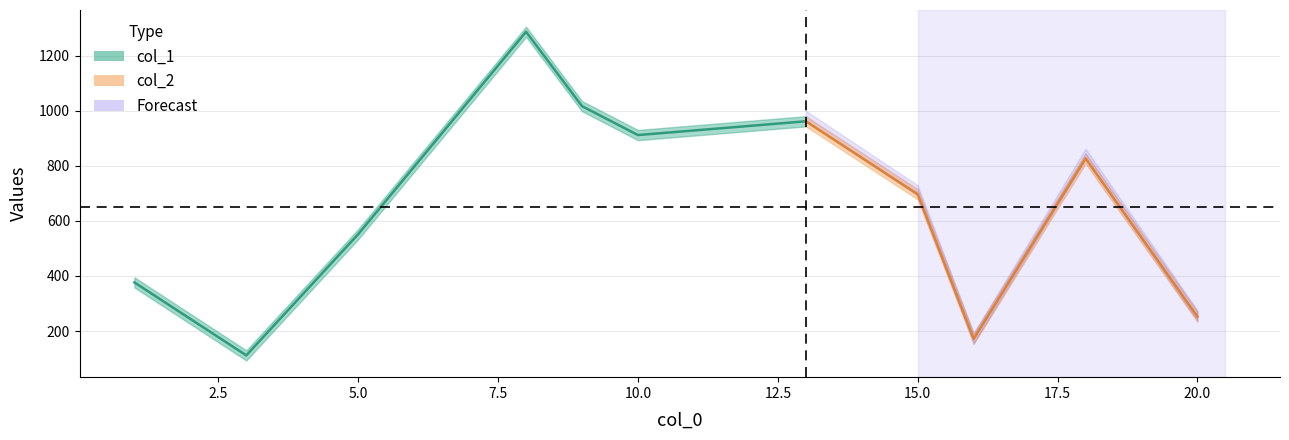

At which label does col_1 reach its minimum?

3